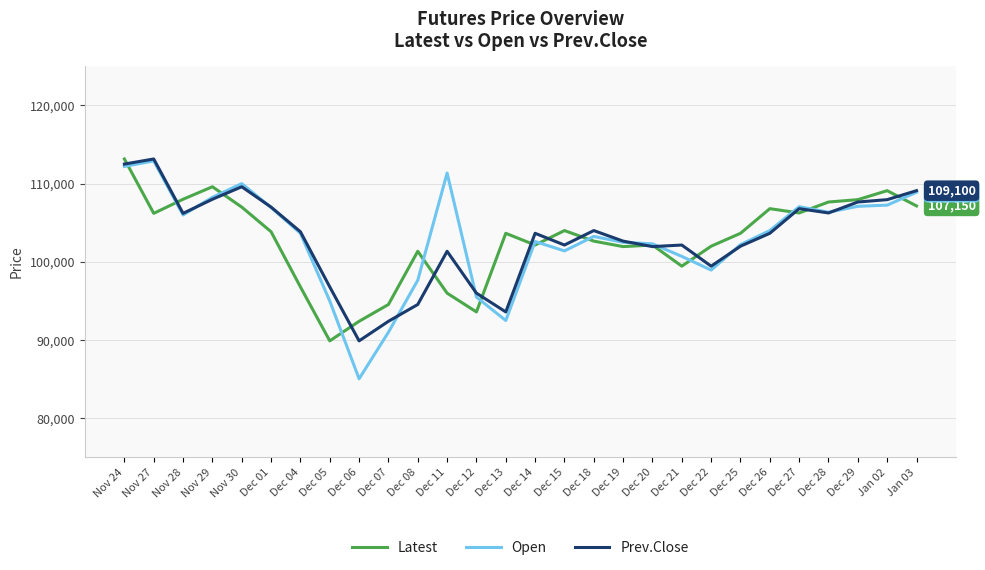

Is the value of Latest at Dec 15 greater than the value of Open at Dec 06?

Yes